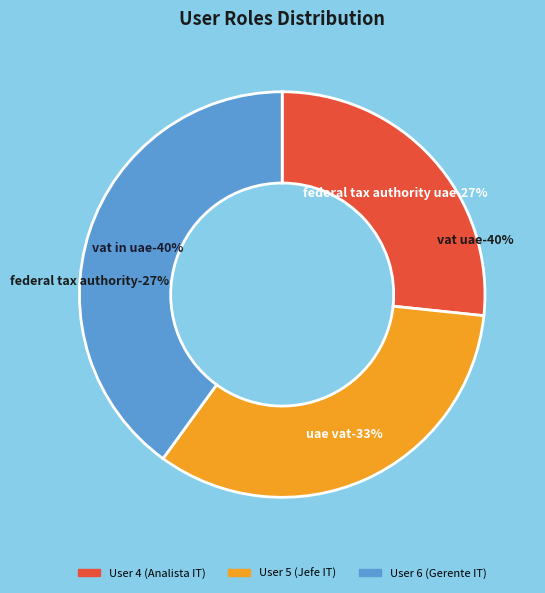

To the nearest percent, what is the combined percentage of User 6 (Gerente IT) and User 5 (Jefe IT)?

73%